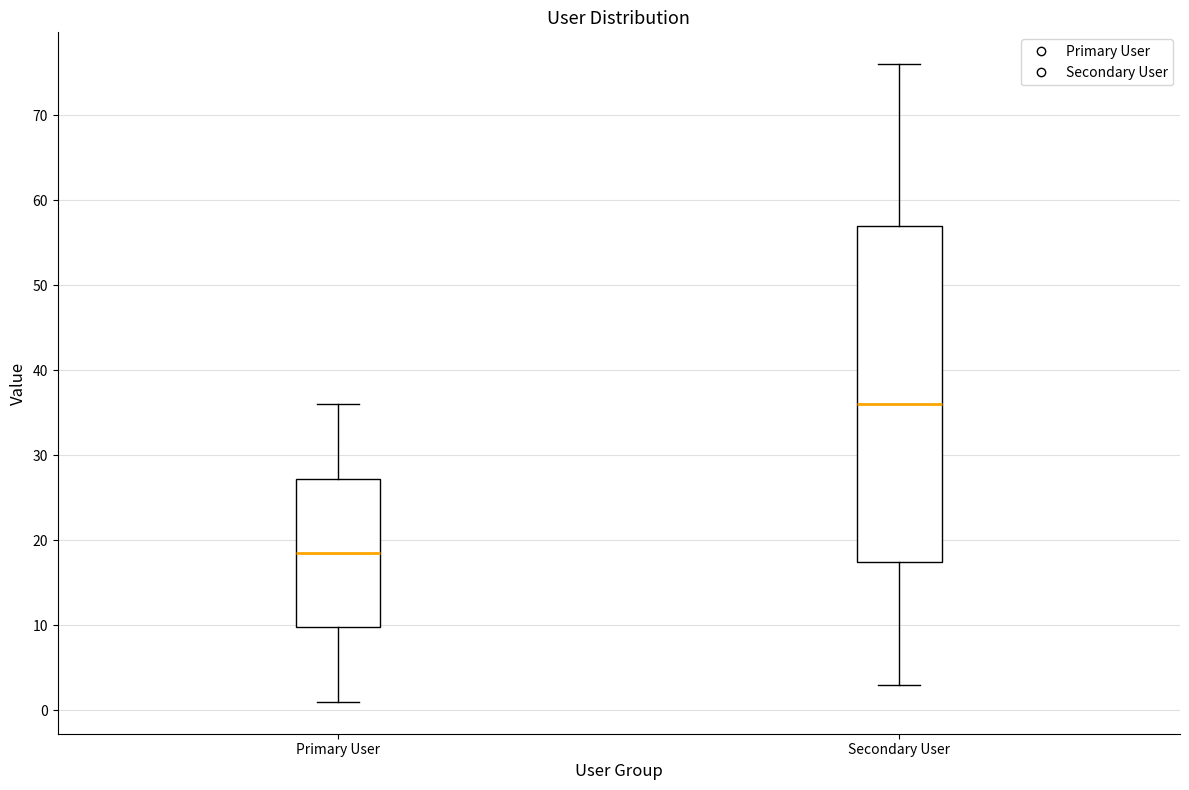

Reading left to right, transcribe this box plot: for each box, give where its median line is, the range the box spans, and where its two whiskers end, as read against the y-axis. The values are not printed on the chart, so give them approximately, as read against the axis.

Primary User: median 19, box 10 to 27, whiskers 1 to 36
Secondary User: median 36, box 18 to 57, whiskers 3 to 76